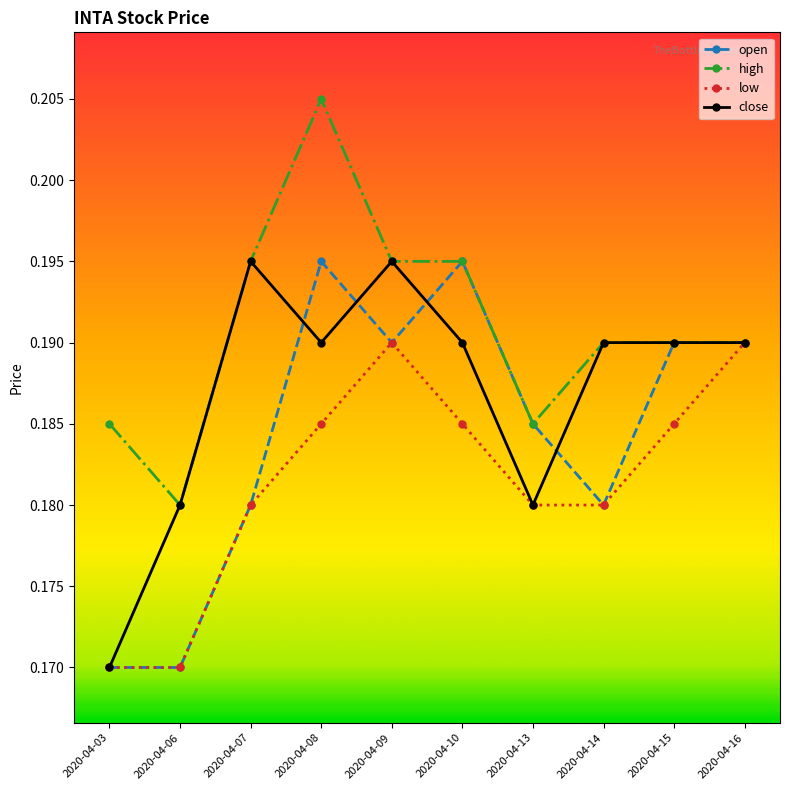

True or false: close has more than 1 interior local peaks.

True